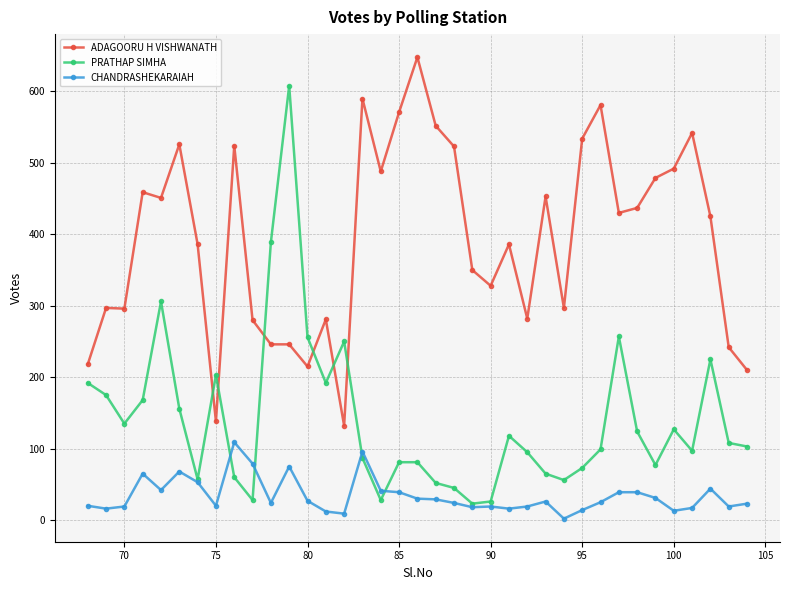

How many lines are shown in the chart?

3